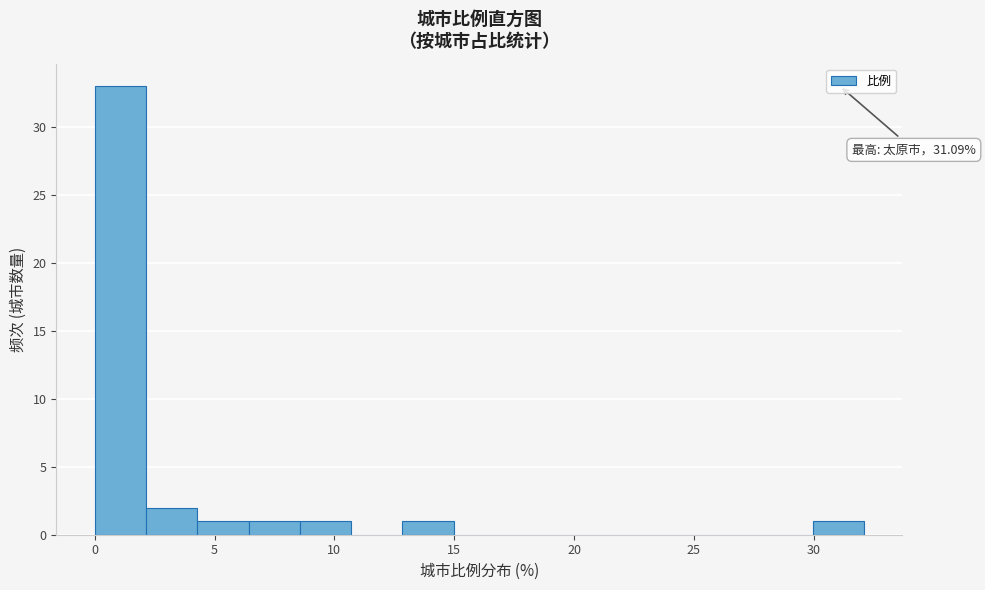

Over which range of the x-axis is the bar tallest?

0.0 to 2.0